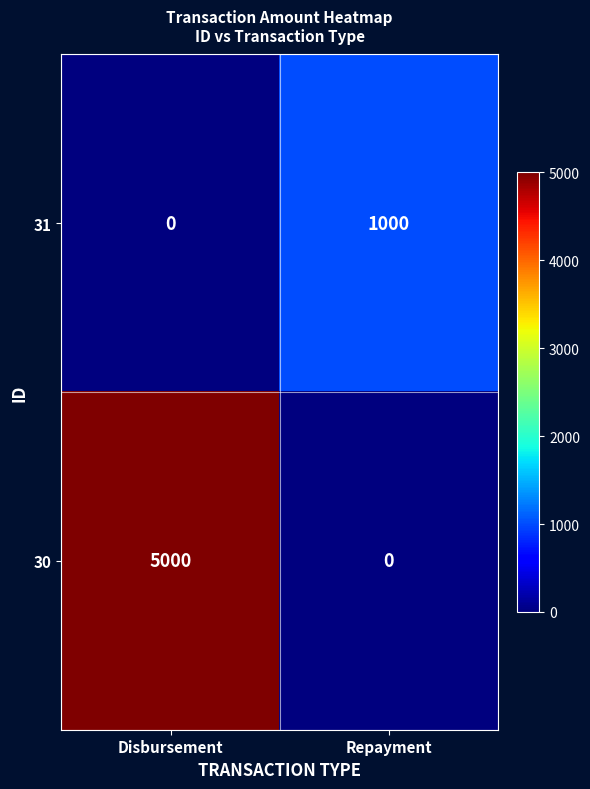

Reading right to left, extract all data points from this chart.

31: Repayment=1000	Disbursement=0
30: Repayment=0	Disbursement=5000